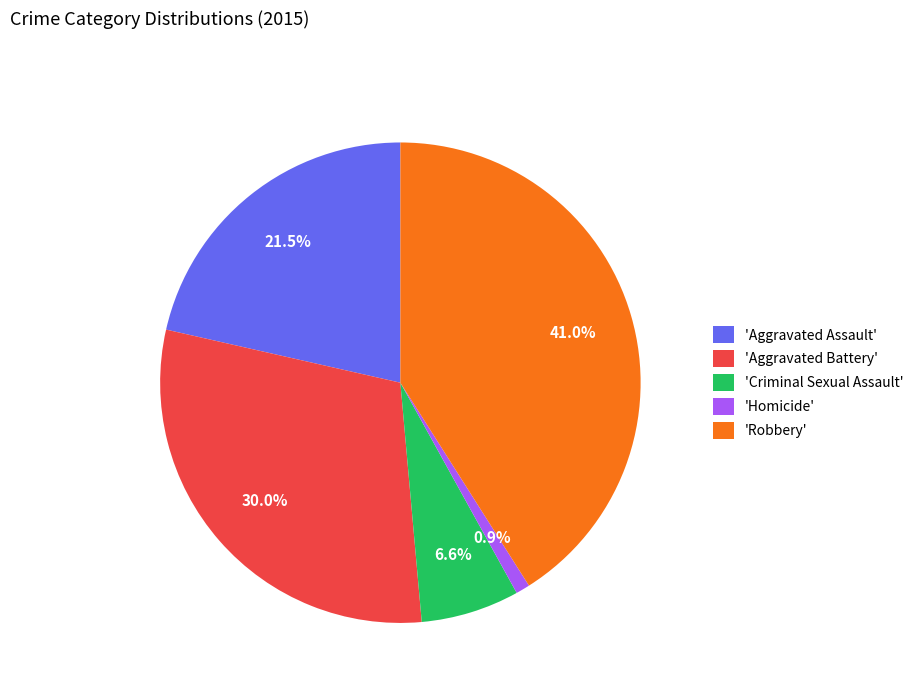

How many segments does this pie chart have?

5